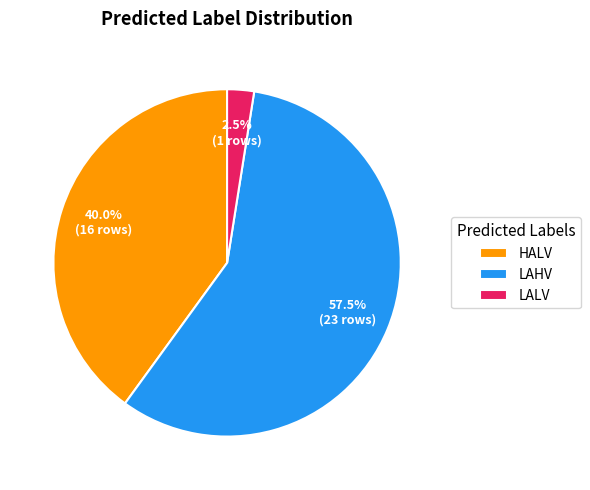

Between HALV and LAHV, which is larger?

LAHV